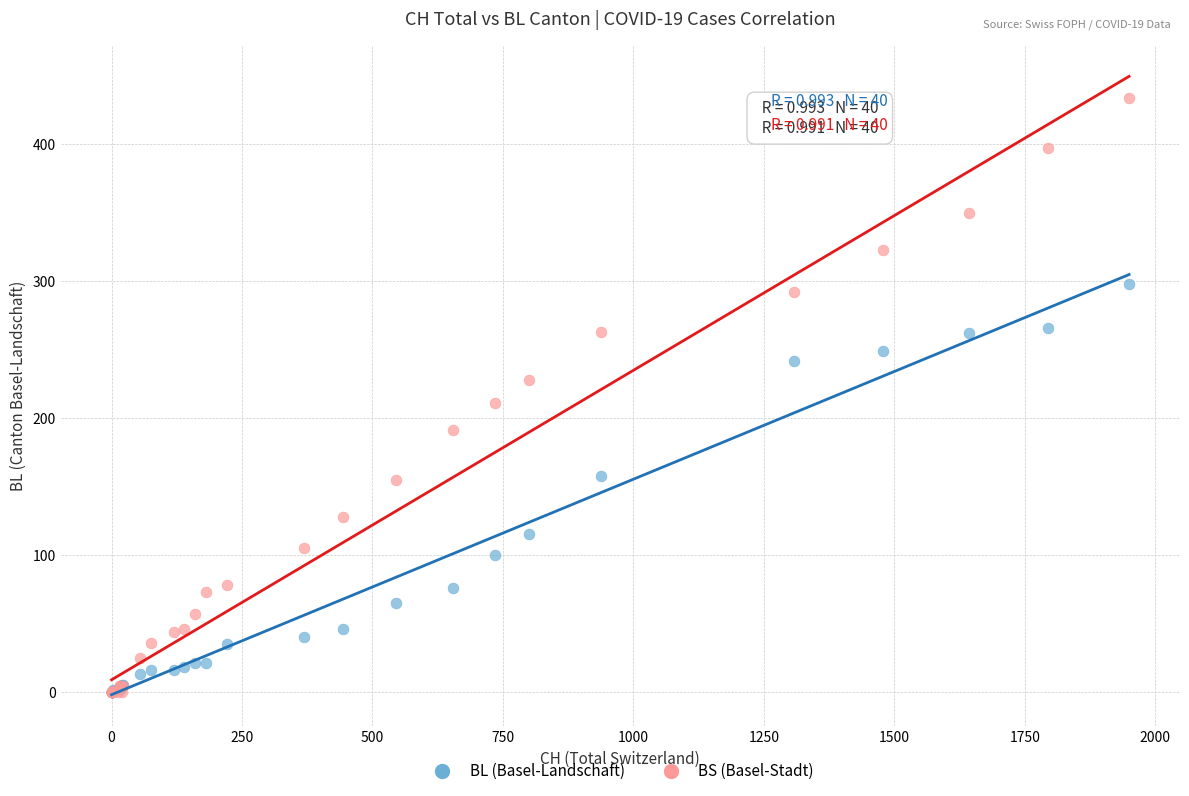

Across all series, what Y value is closest to 217?

211